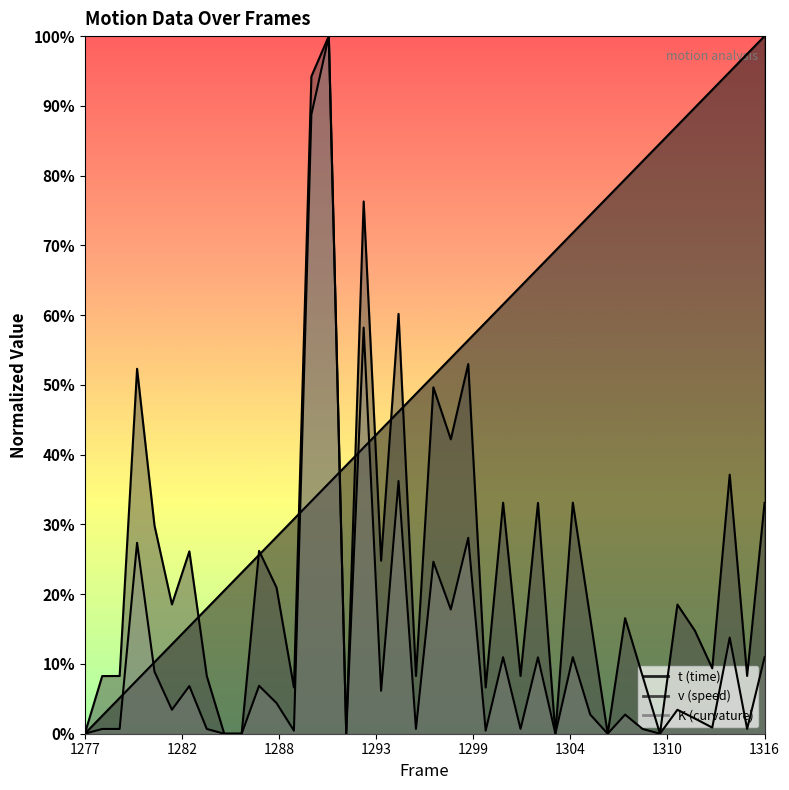

Reading left to right, what are all the values shown in this chart?

t: 0.0	0.0	0.1	0.1	0.1	0.1	0.2	0.2	0.2	0.2	0.3	0.3	0.3	0.3	0.4	0.4	0.4	0.4	0.5	0.5	0.5	0.5	0.6	0.6	0.6	0.6	0.7	0.7	0.7	0.7	0.8	0.8	0.8	0.8	0.9	0.9	0.9	0.9	1.0	1.0
v: 0.0	0.1	0.1	0.5	0.3	0.2	0.3	0.1	0.0	0.0	0.3	0.2	0.1	0.9	1.0	0.0	0.8	0.2	0.6	0.1	0.5	0.4	0.5	0.1	0.3	0.1	0.3	0.0	0.3	0.2	0.0	0.2	0.1	0.0	0.2	0.1	0.1	0.4	0.1	0.3
K: 0.0	0.0	0.0	0.3	0.1	0.0	0.1	0.0	0.0	0.0	0.1	0.0	0.0	0.9	1.0	0.0	0.6	0.1	0.4	0.0	0.2	0.2	0.3	0.0	0.1	0.0	0.1	0.0	0.1	0.0	0.0	0.0	0.0	0.0	0.0	0.0	0.0	0.1	0.0	0.1